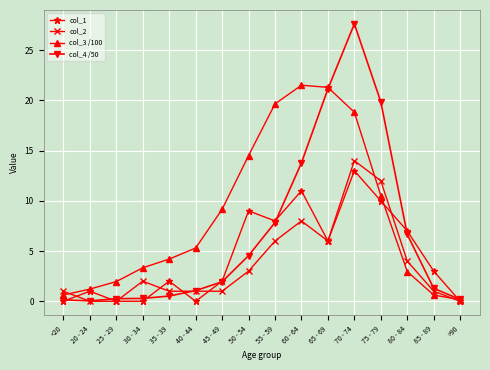

List the series in order of their overall mean, lowest first.

col_2, col_1, col_4 /50, col_3 /100